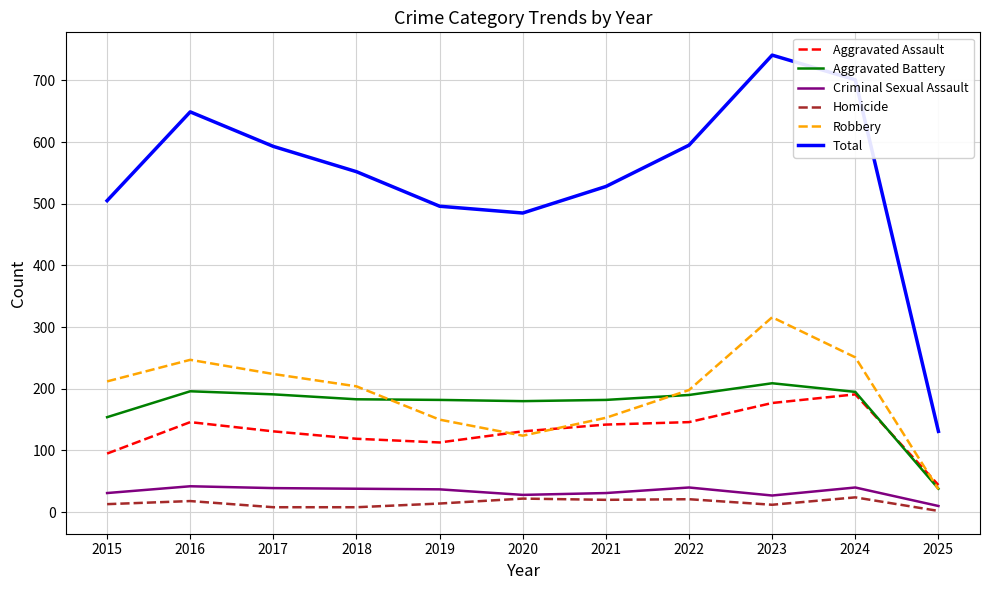

True or false: Criminal Sexual Assault has a value of 10 at 2025.

True